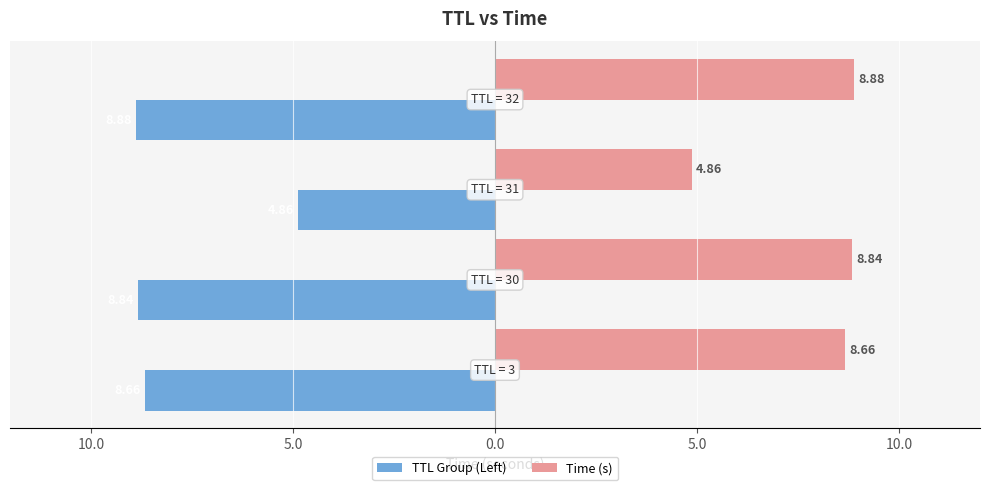

What are all the series names shown in the legend?

TTL Group (Left), Time (s)